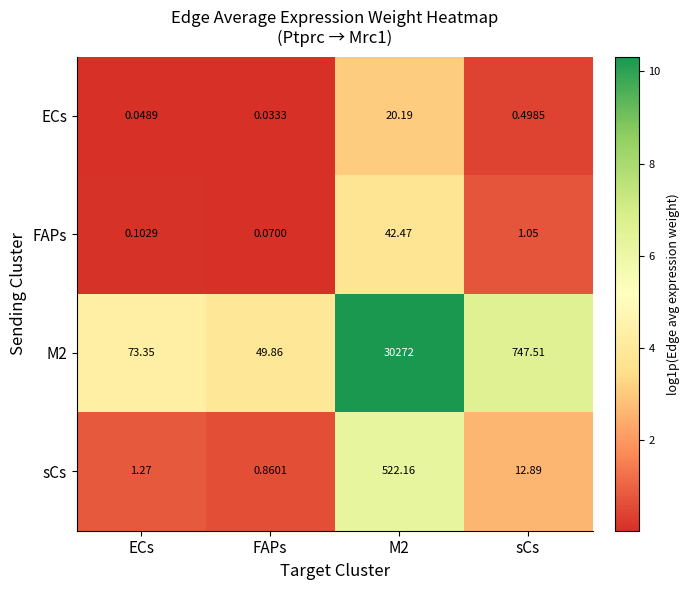

At FAPs, list the series in order from smallest to largest.

ECs, FAPs, sCs, M2